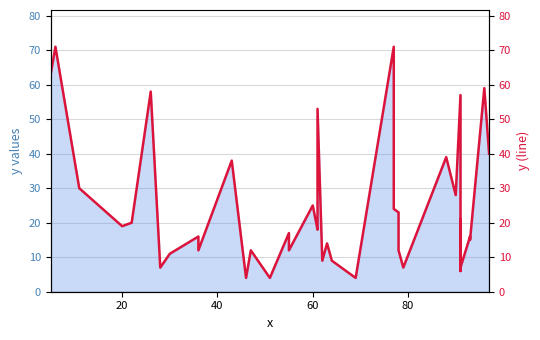

What is the minimum value shown in the chart?

4